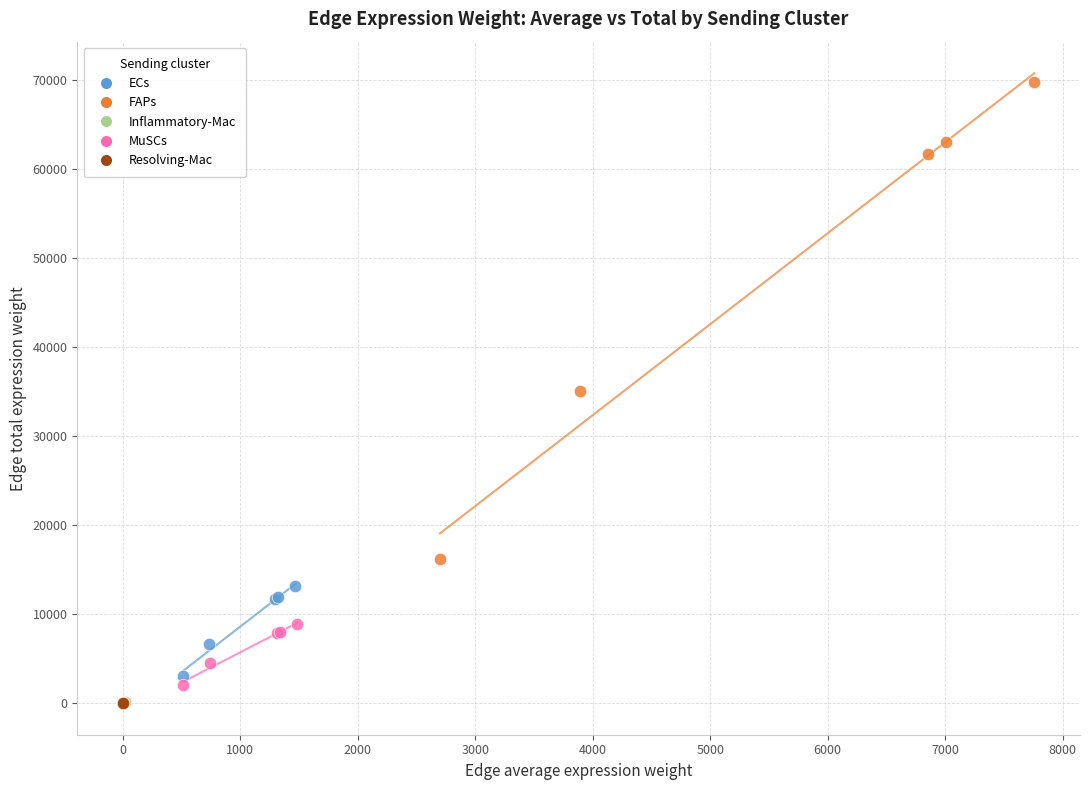

What are all the series names shown in the legend?

ECs, FAPs, Inflammatory-Mac, MuSCs, Resolving-Mac